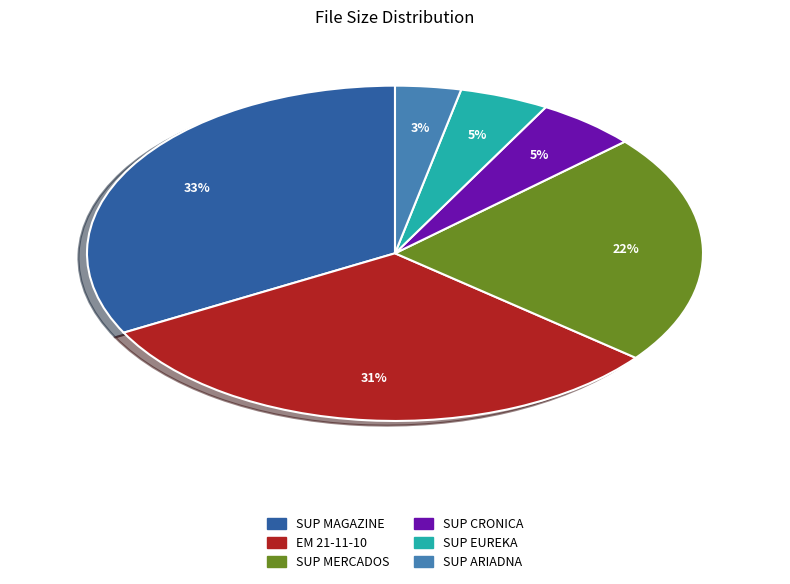

To the nearest percent, what is the combined percentage of EM 21-11-10 and SUP EUREKA?

36%